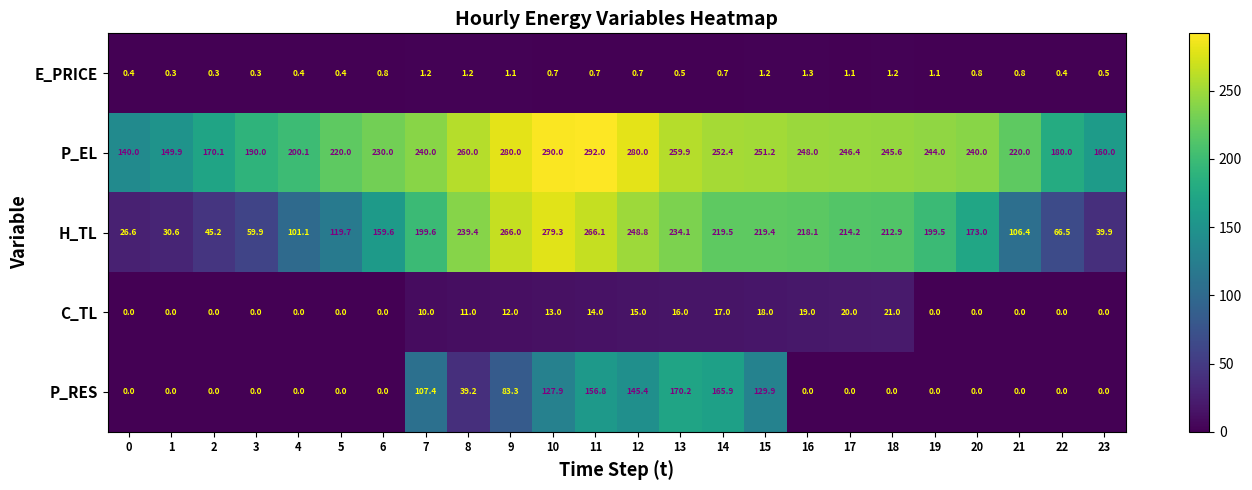

Which category has the highest value across all series?

11